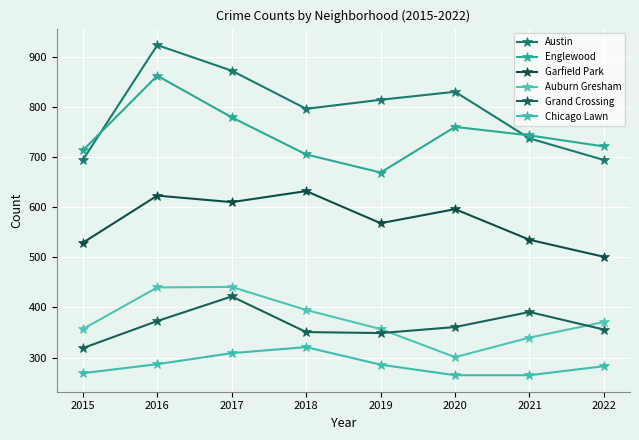

What is the total value across all series at 2020?

3113